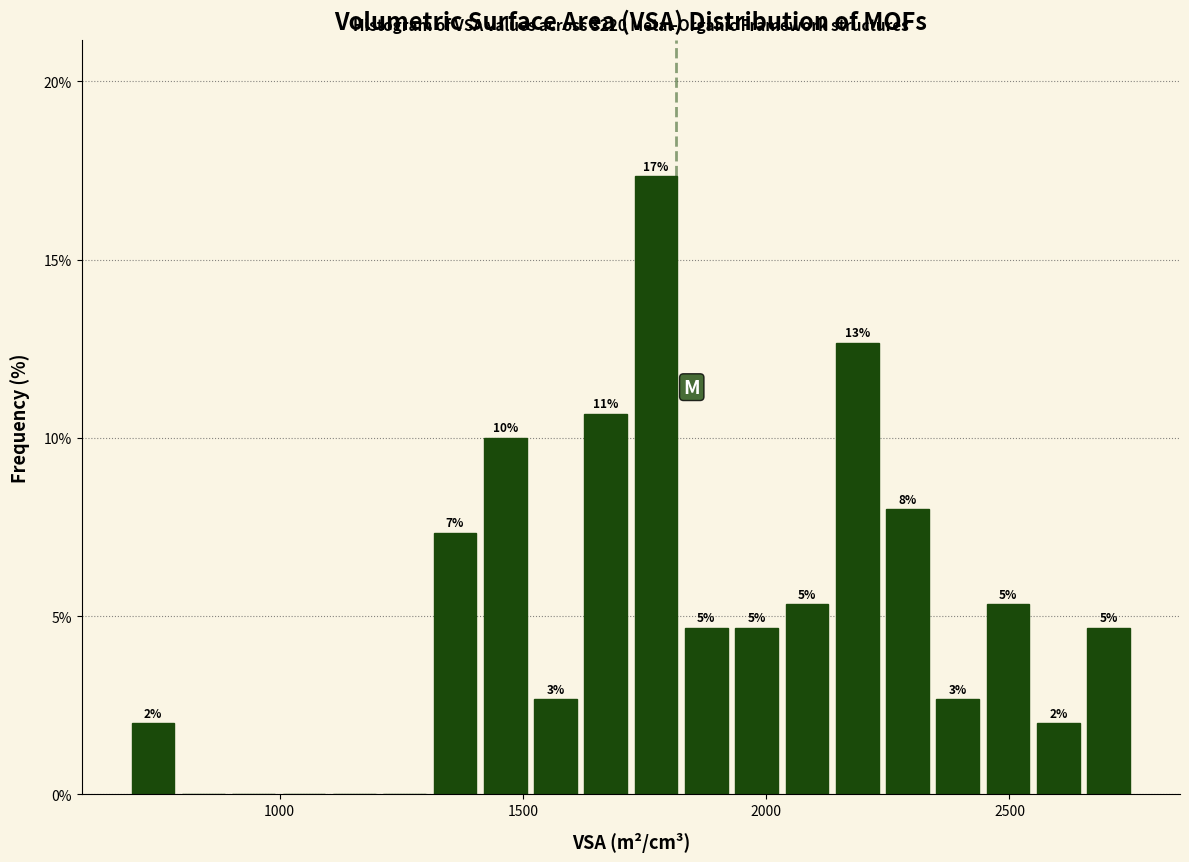

Around what value on the x-axis is the tallest bar? Give the approximate position of its centre, as read against the axis.

1750